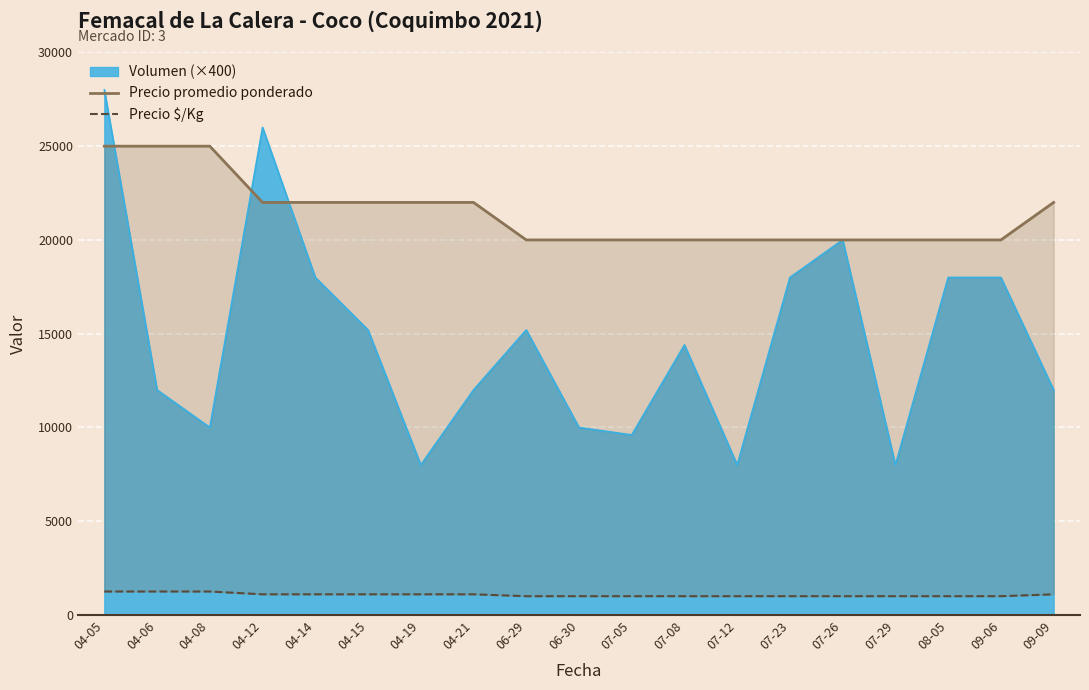

Which category has the highest value in the Precio promedio ponderado series?

04-05